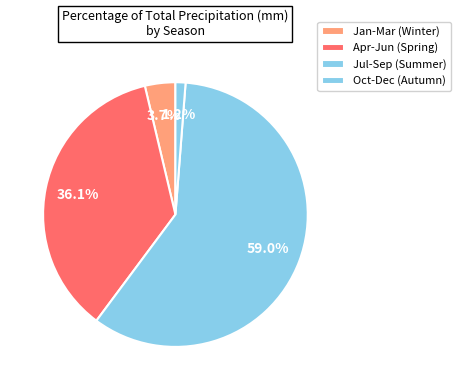

How many slices are in this pie chart?

4